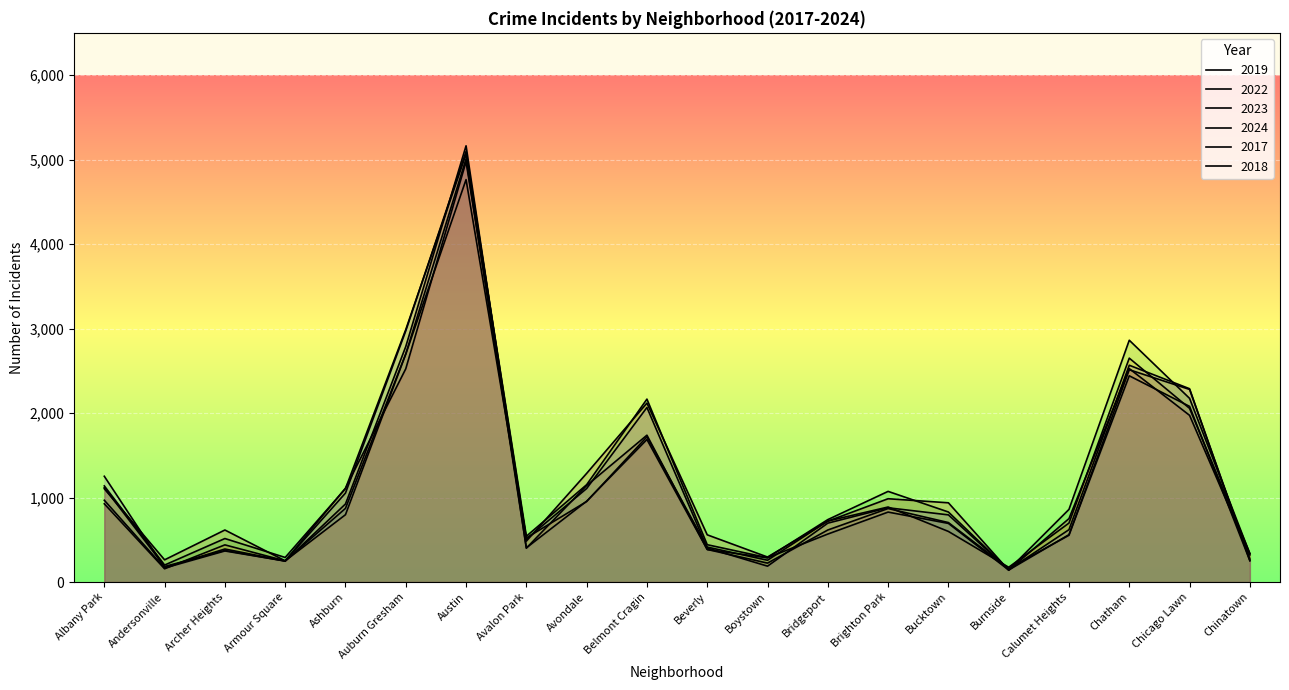

What are all the series names shown in the legend?

2019, 2022, 2023, 2024, 2017, 2018